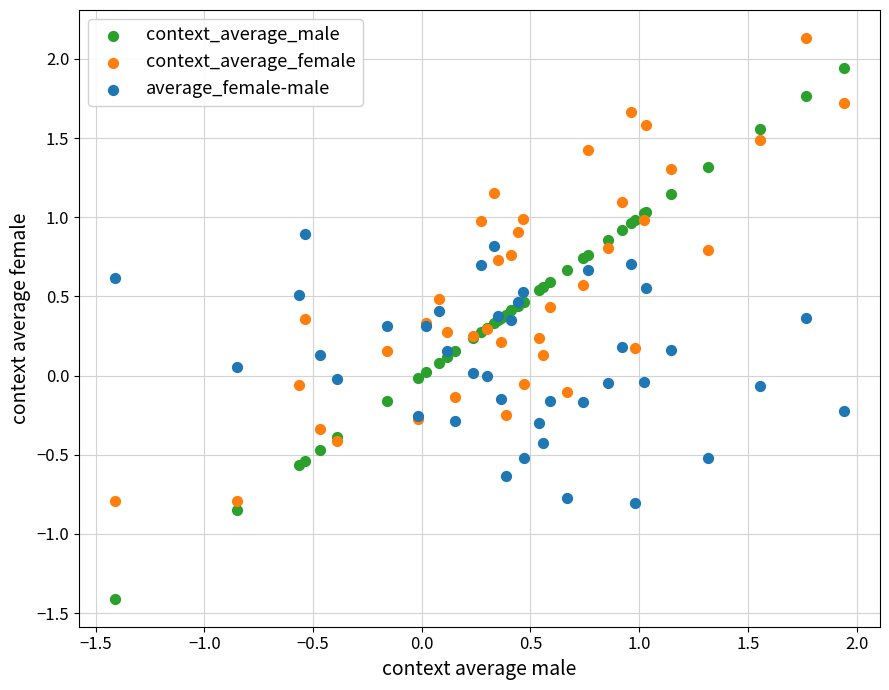

Which series contains the highest Y value?

context_average_female